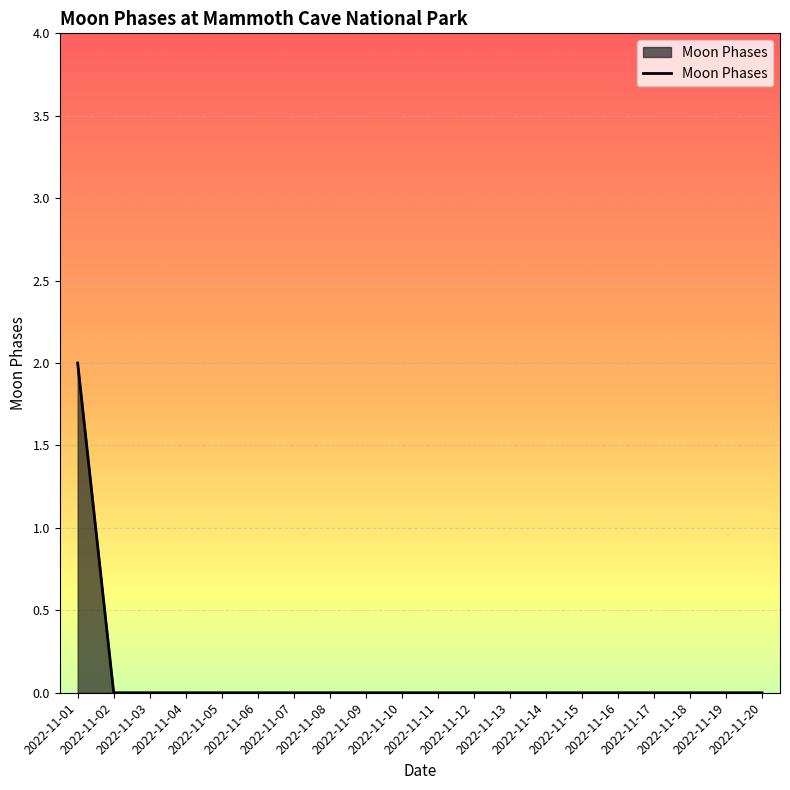

How many distinct data groups are displayed?

1